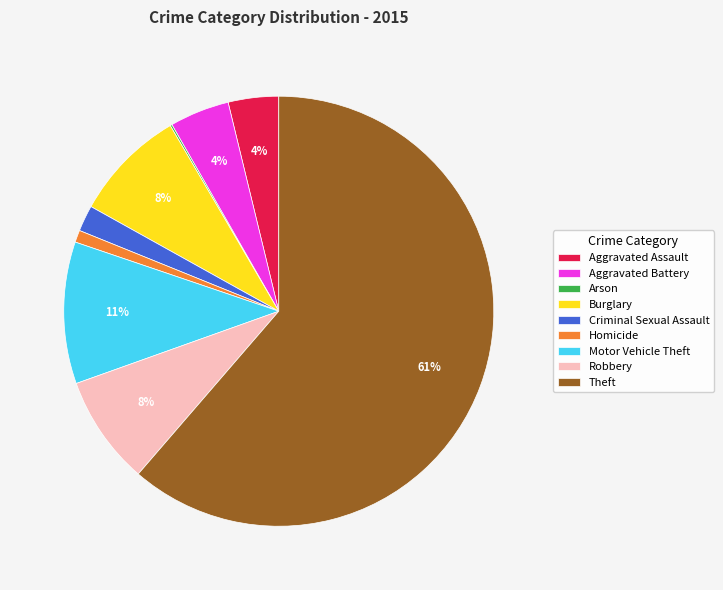

What is the majority slice?

Theft